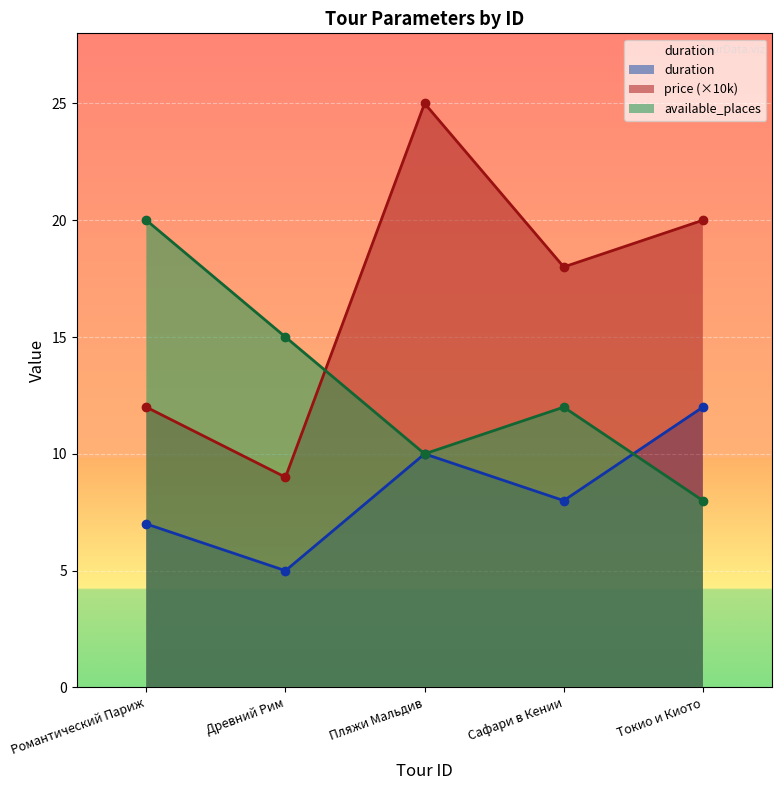

How many lines are shown in the chart?

3